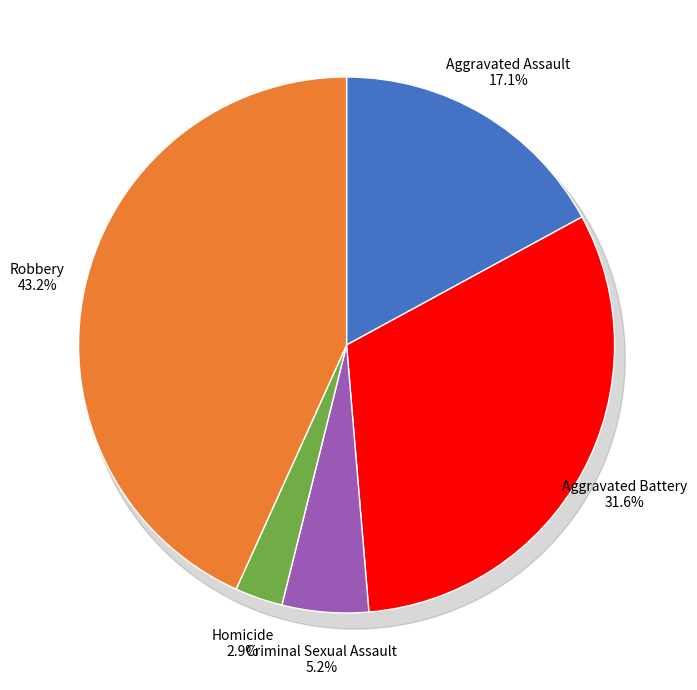

How many segments does this pie chart have?

5